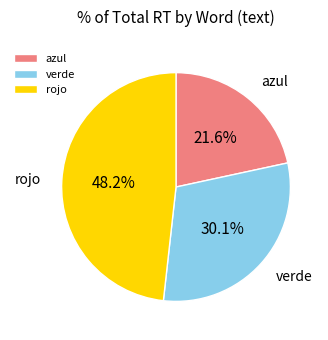

The verde slice represents 37% of the pie. True or false?

False